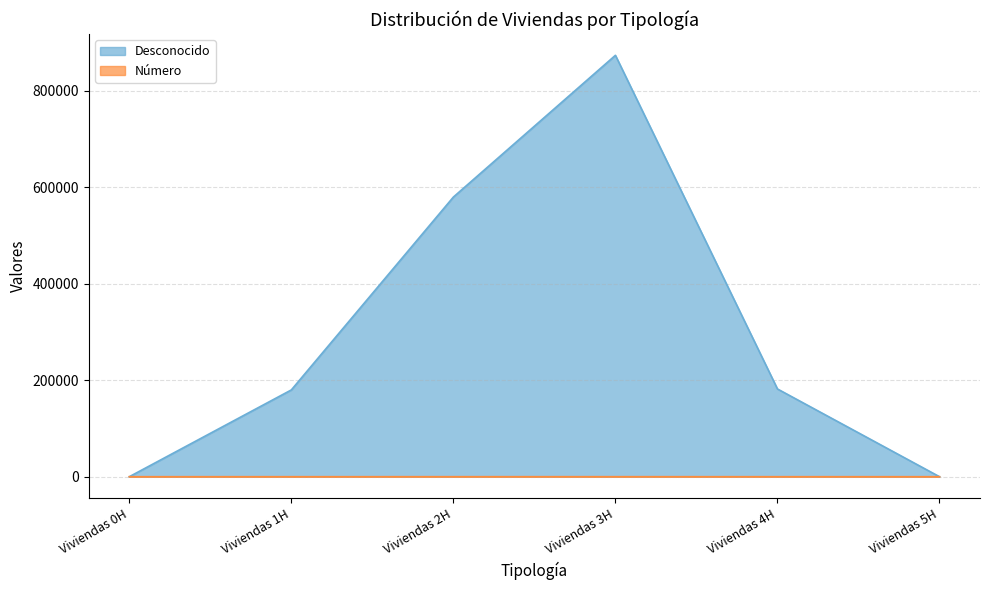

What is the sum of the Número values at Viviendas 3H and Viviendas 5H?

38